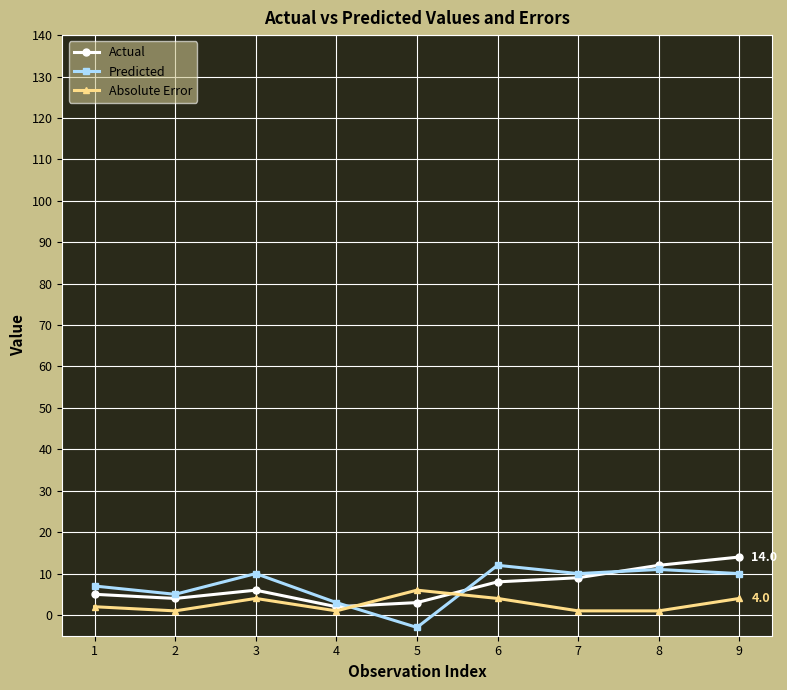

Count the number of data series in this chart.

3